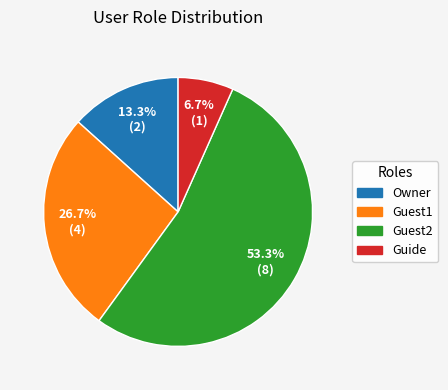

To the nearest percent, what percentage of the pie is Owner?

13%